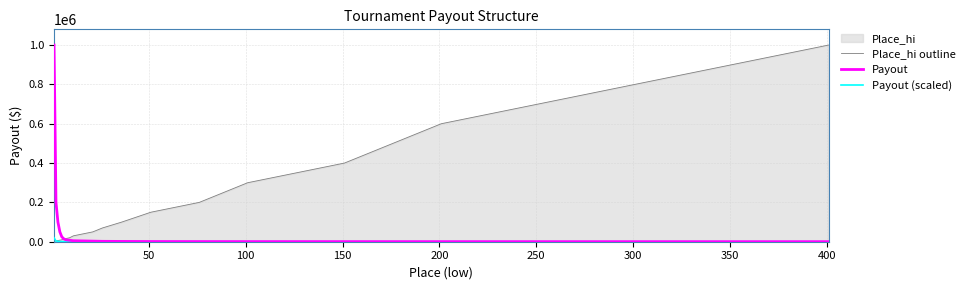

List the series in order of their overall mean, lowest first.

Payout (scaled), Payout, Place_hi outline